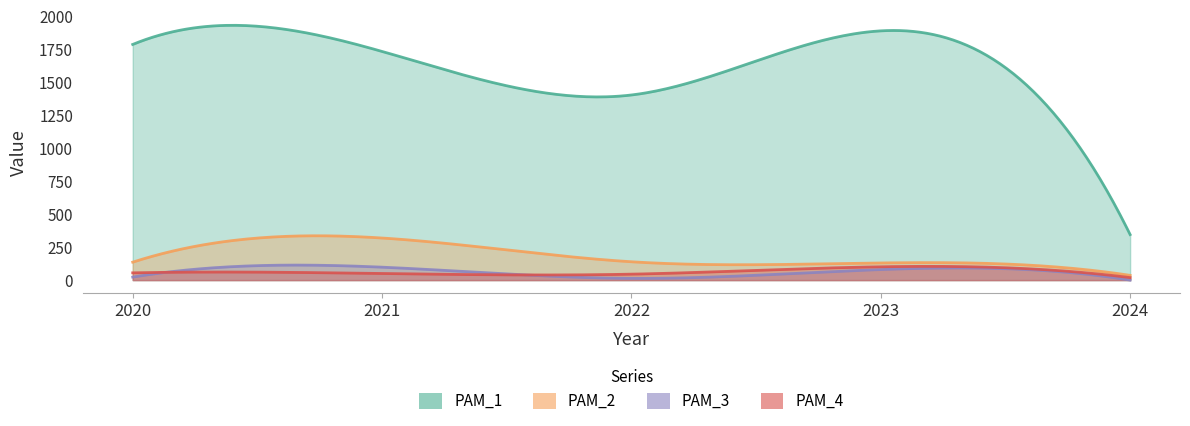

How many interior local valleys does the PAM_3 series have?

1